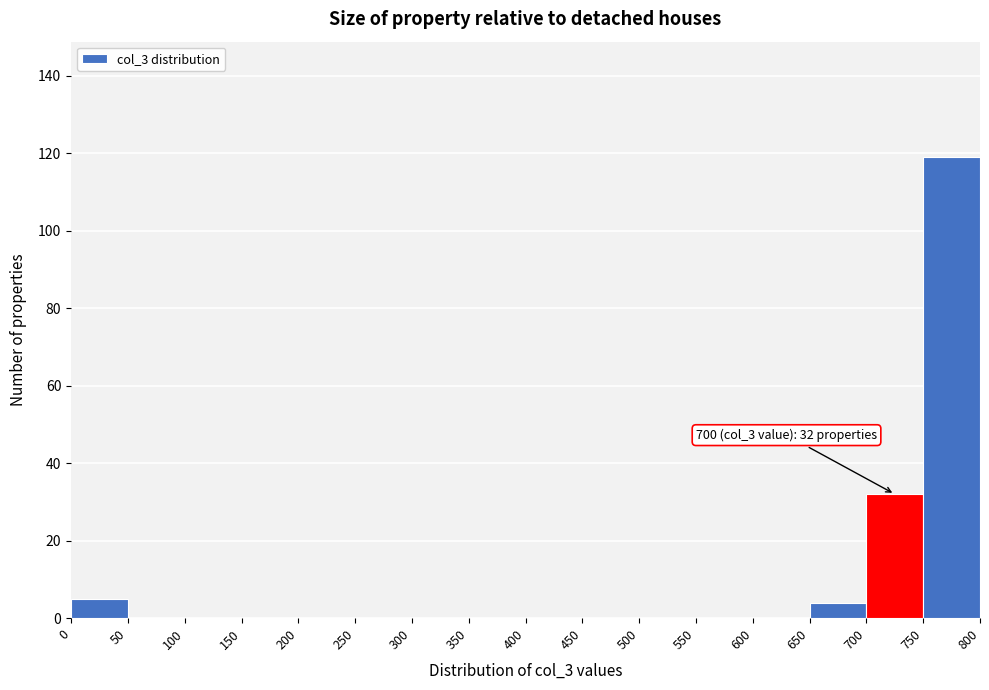

Which range on the x-axis has the tallest bar?

750 to 800